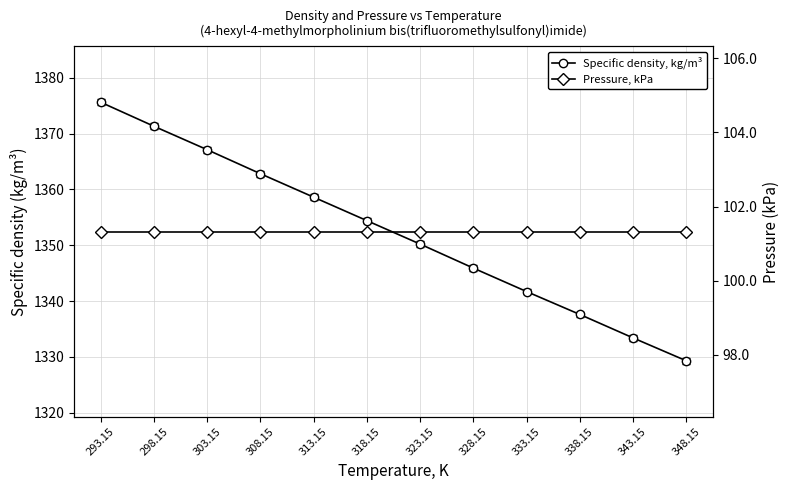

Is this an area chart (filled region under the line)?

No